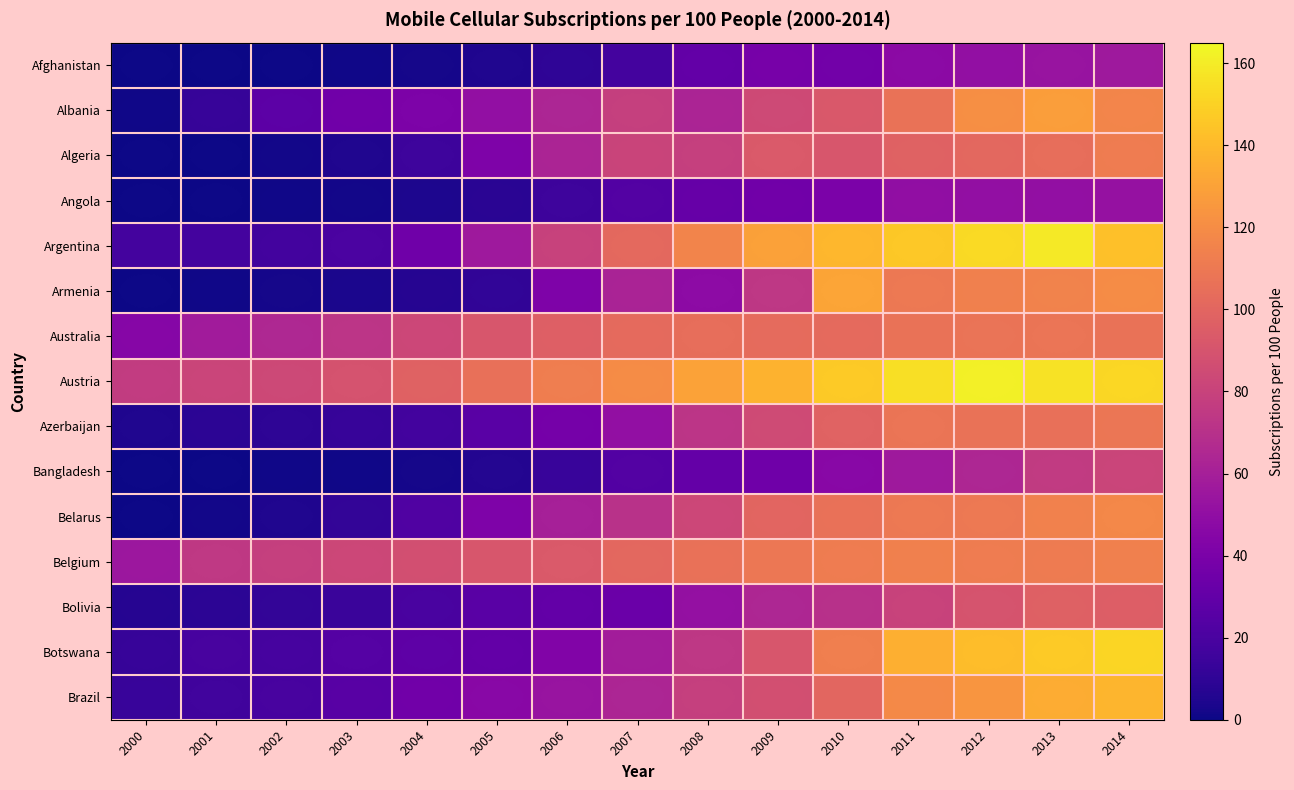

Which category has the highest value across all series?

2012